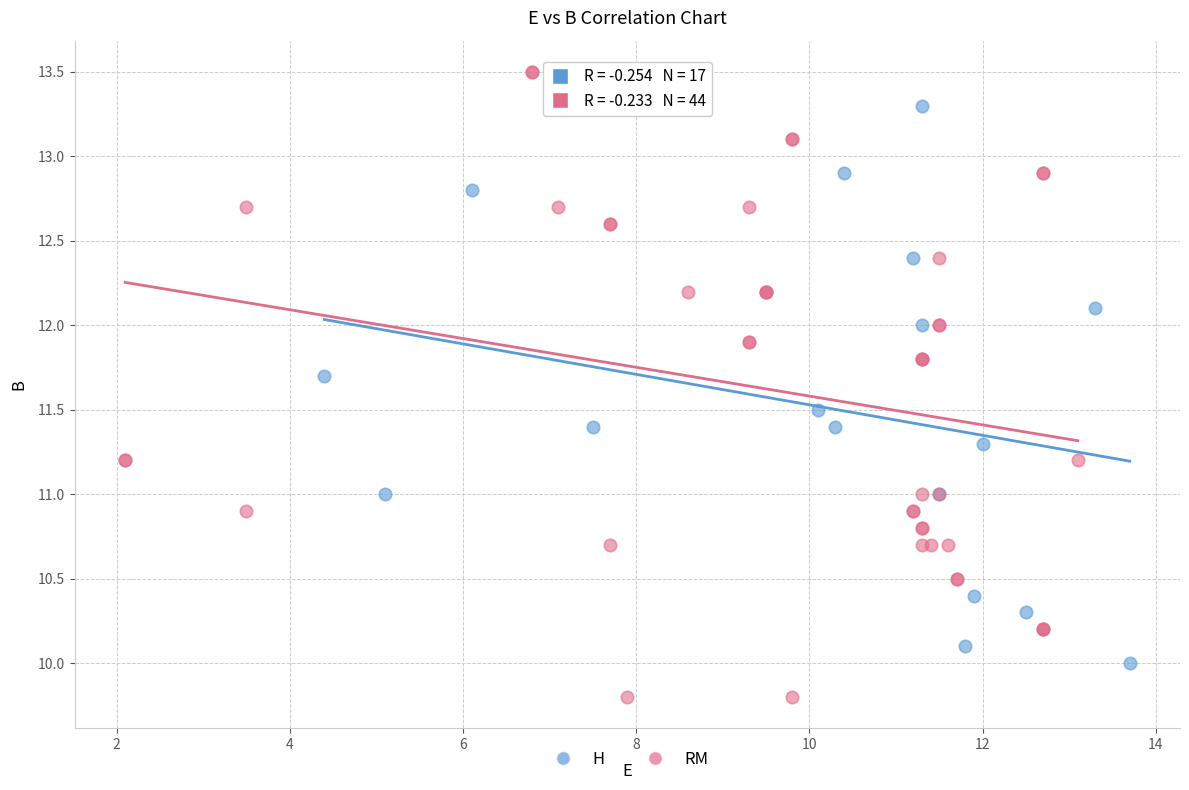

Which series contains the lowest Y value?

RM